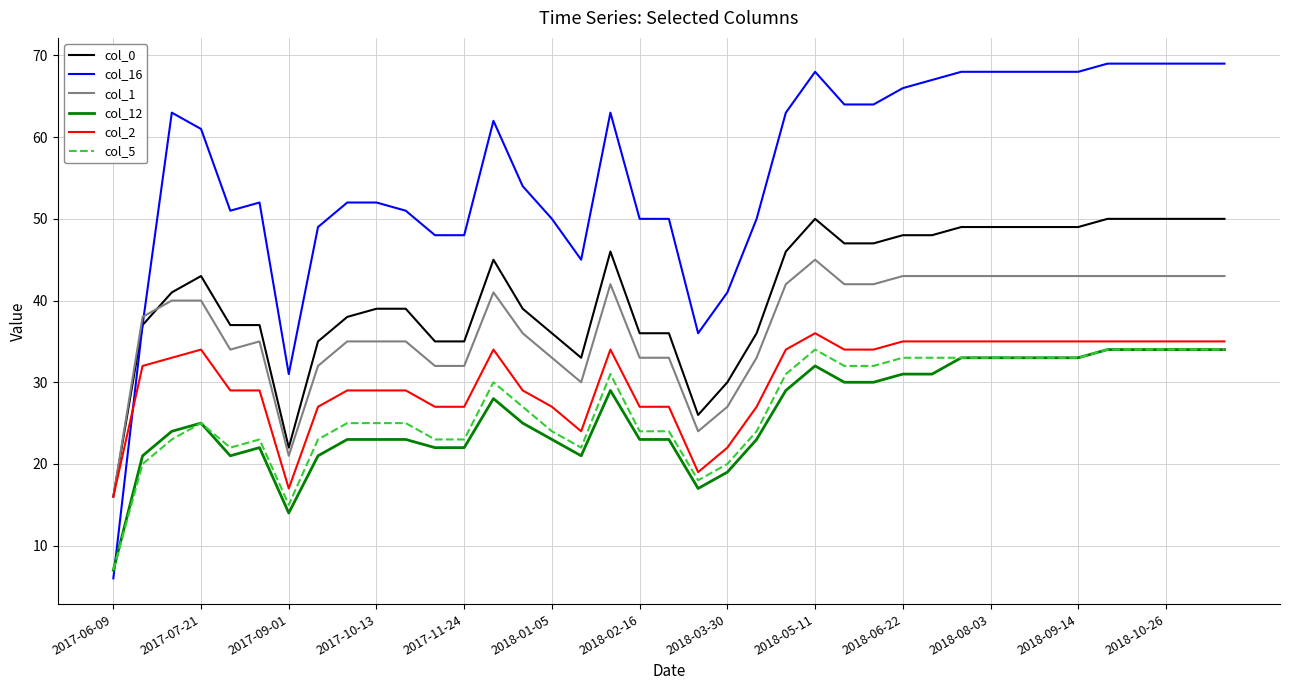

Which series has the largest total across all categories?

col_16